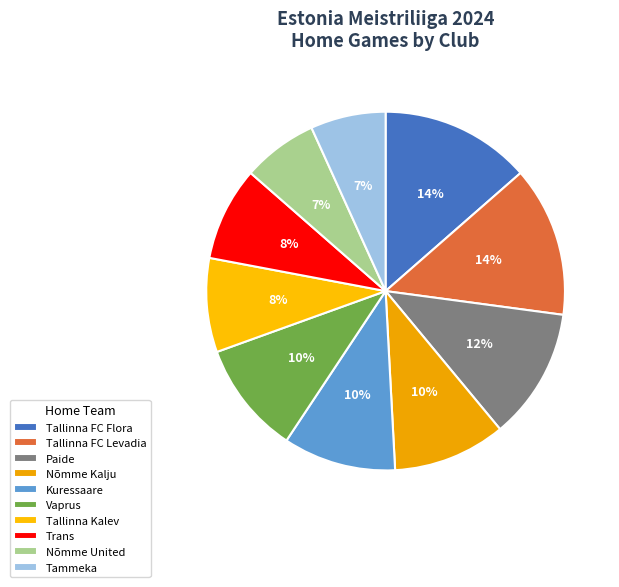

How many slices are in this pie chart?

10